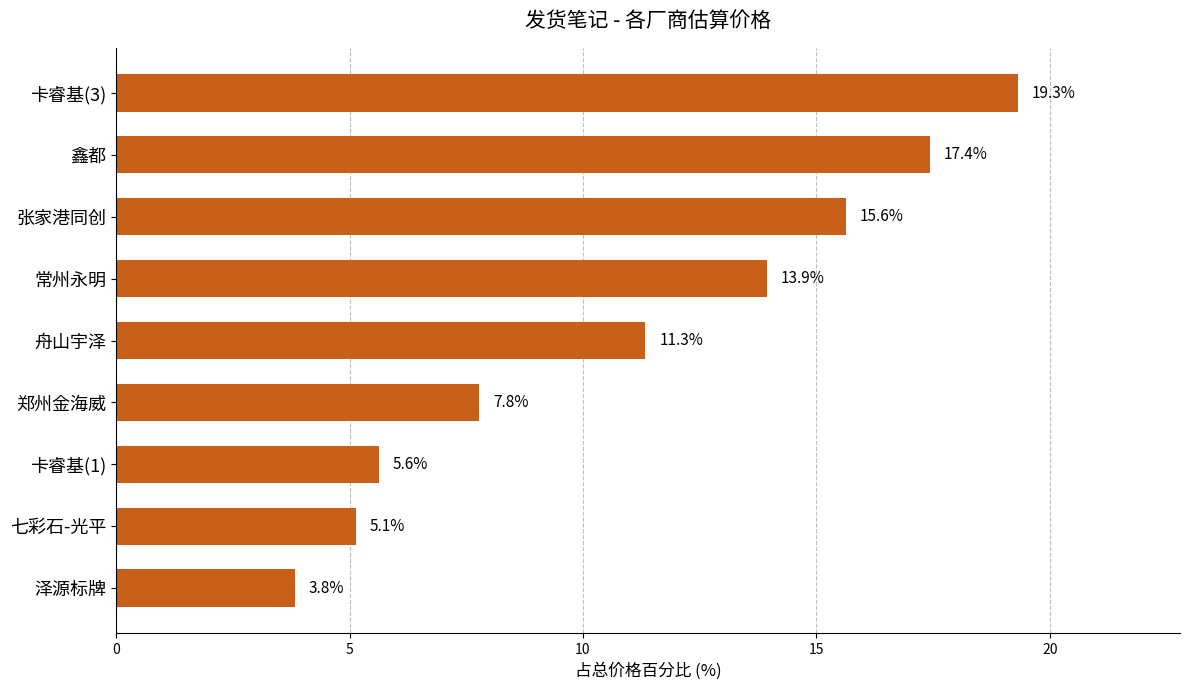

How many bars are there in total?

9